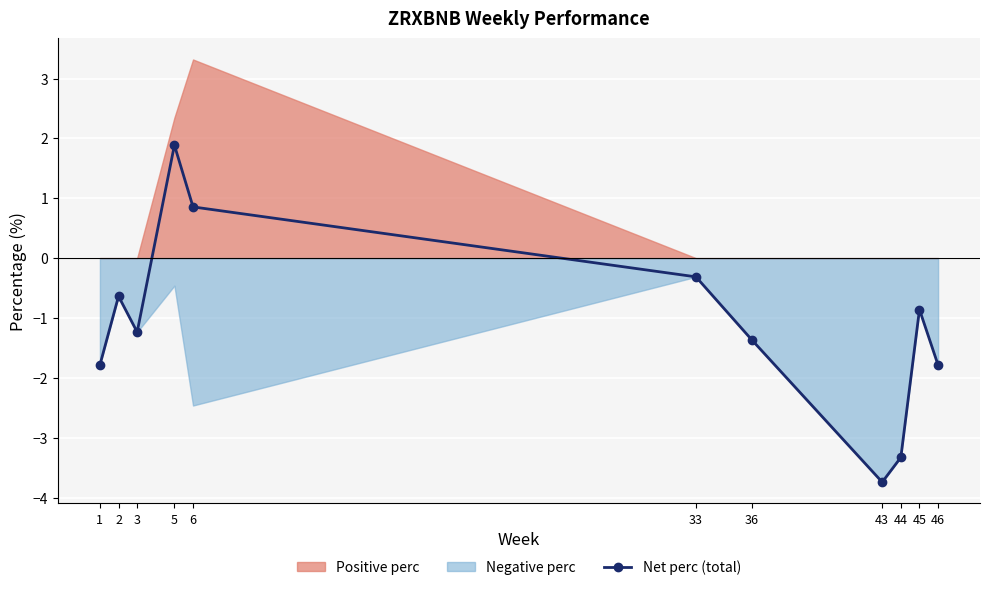

Count the number of categories in the chart.

11